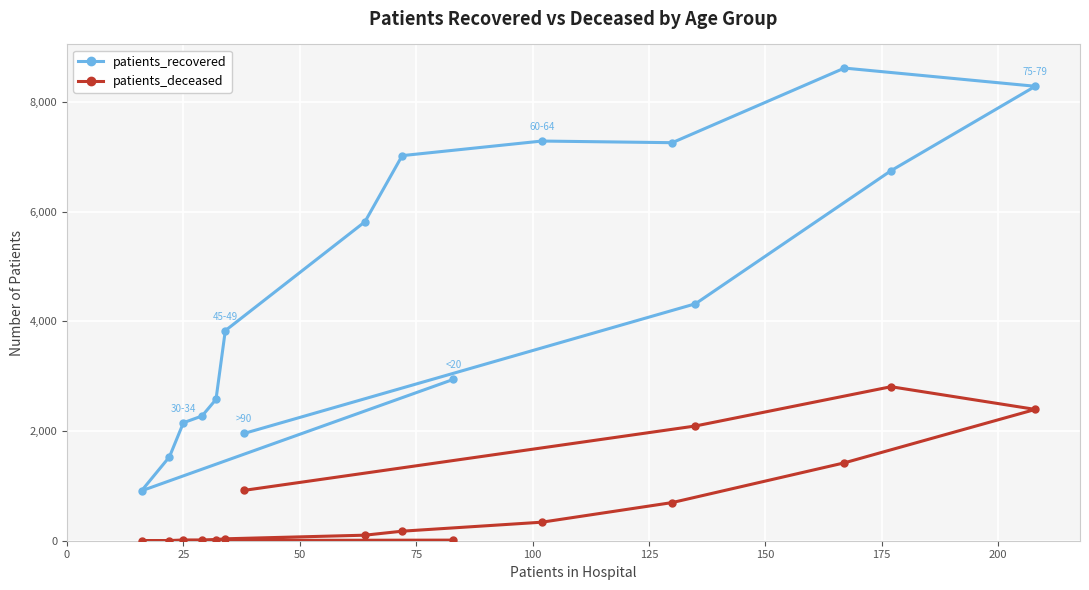

What is the difference between the maximum and minimum values in the patients_deceased series?

2806